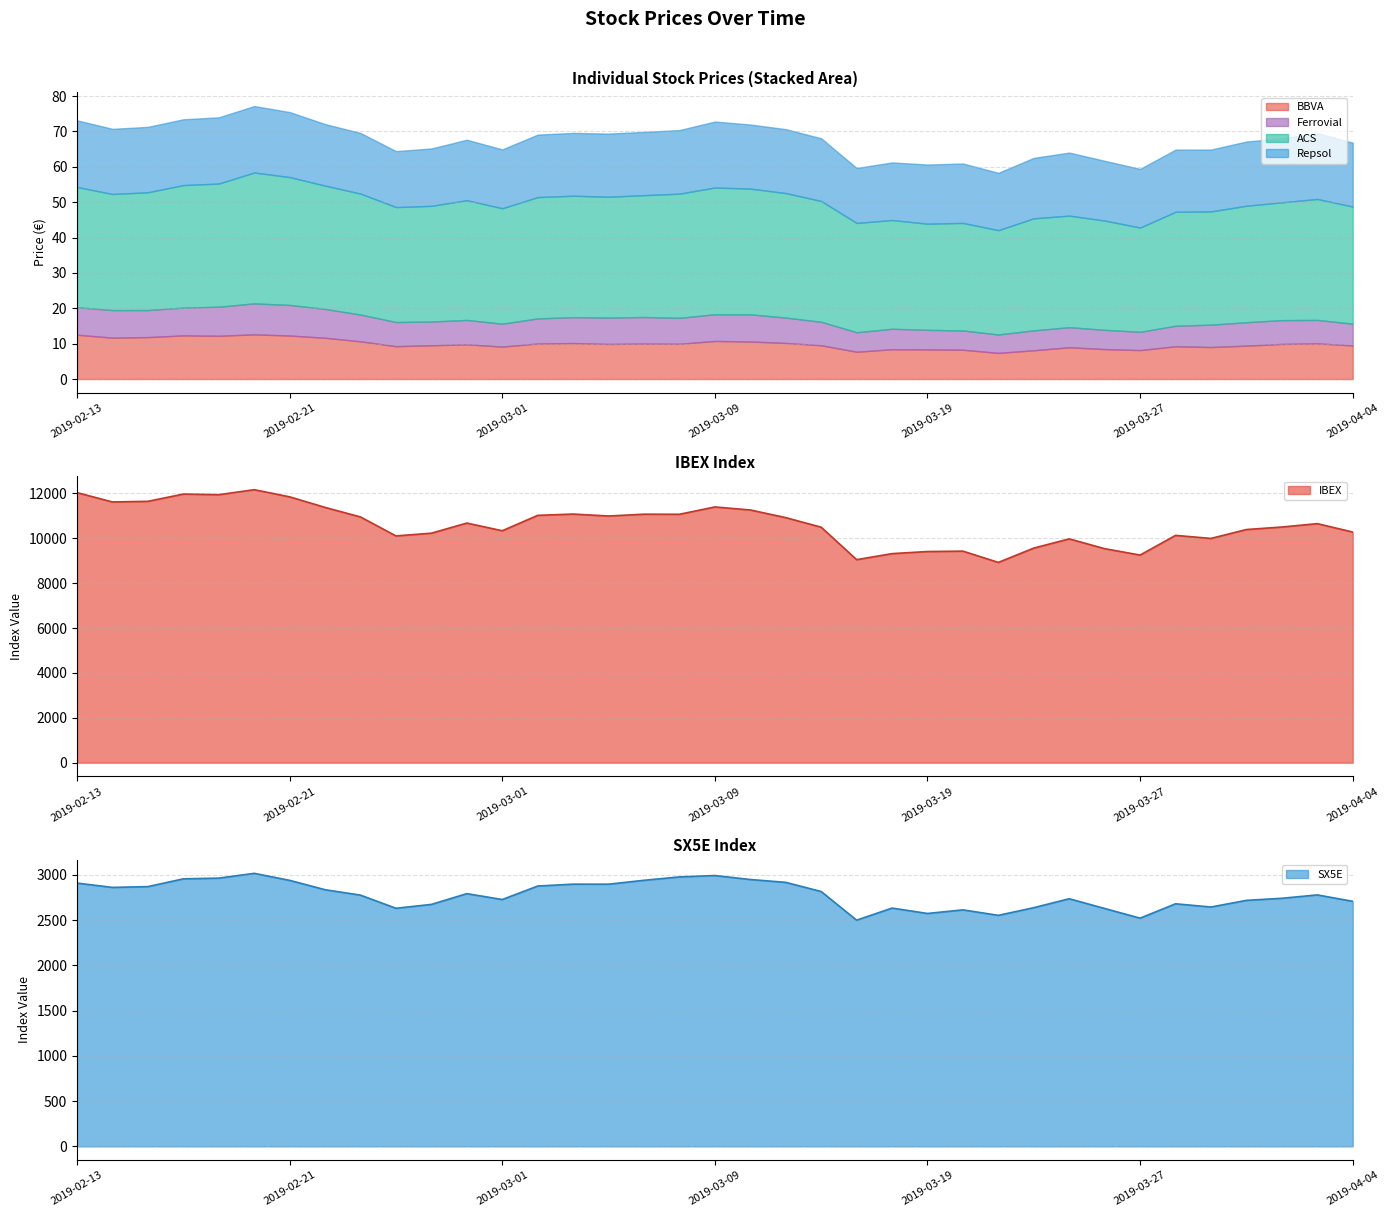

How many data points in BBVA are above 9?

28